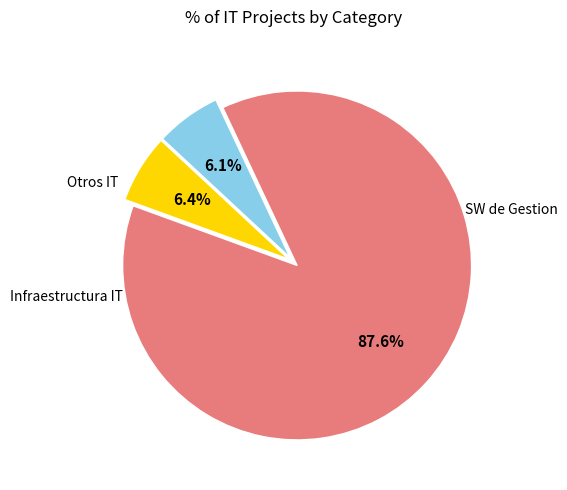

Is there a majority slice in this chart?

Yes